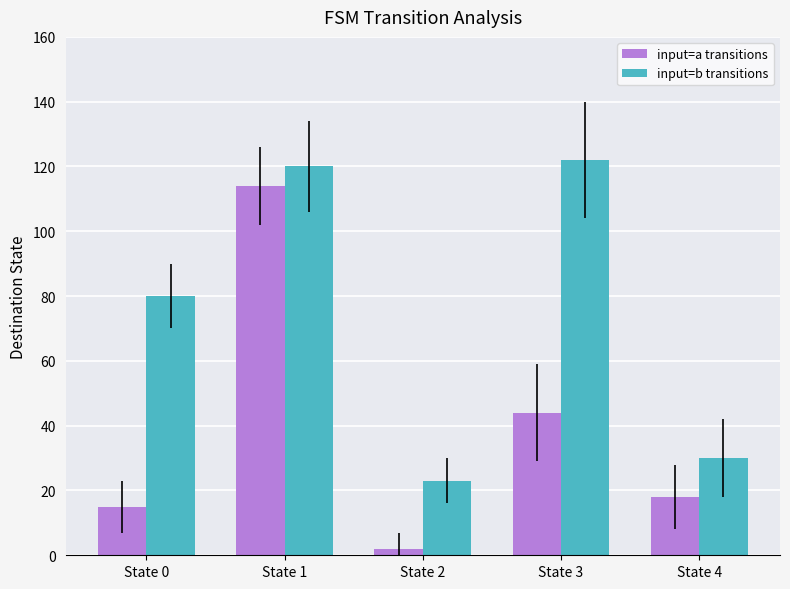

What is the minimum value for input=a transitions?

2